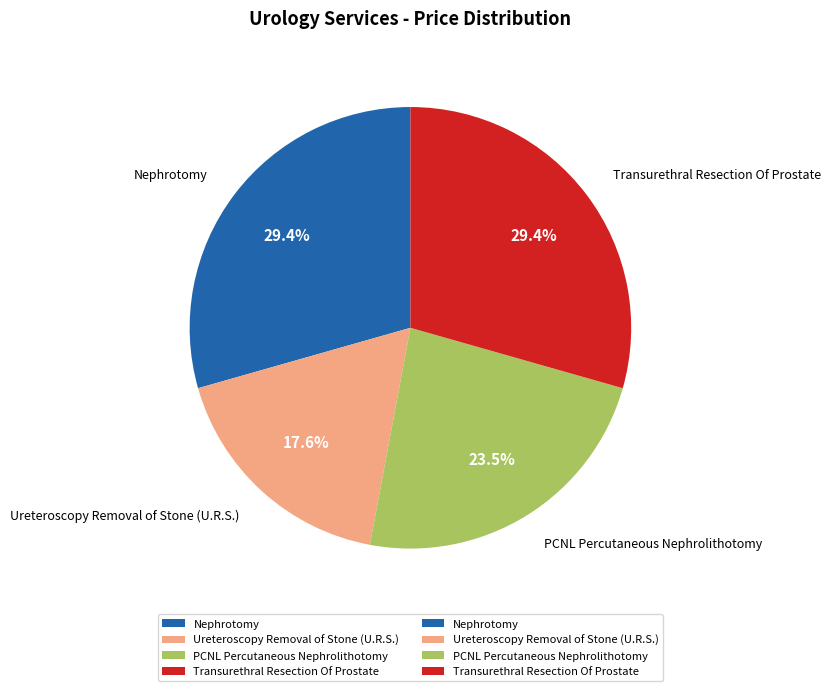

Approximately how many times larger is the value at Transurethral Resection Of Prostate compared to Nephrotomy?

1.0